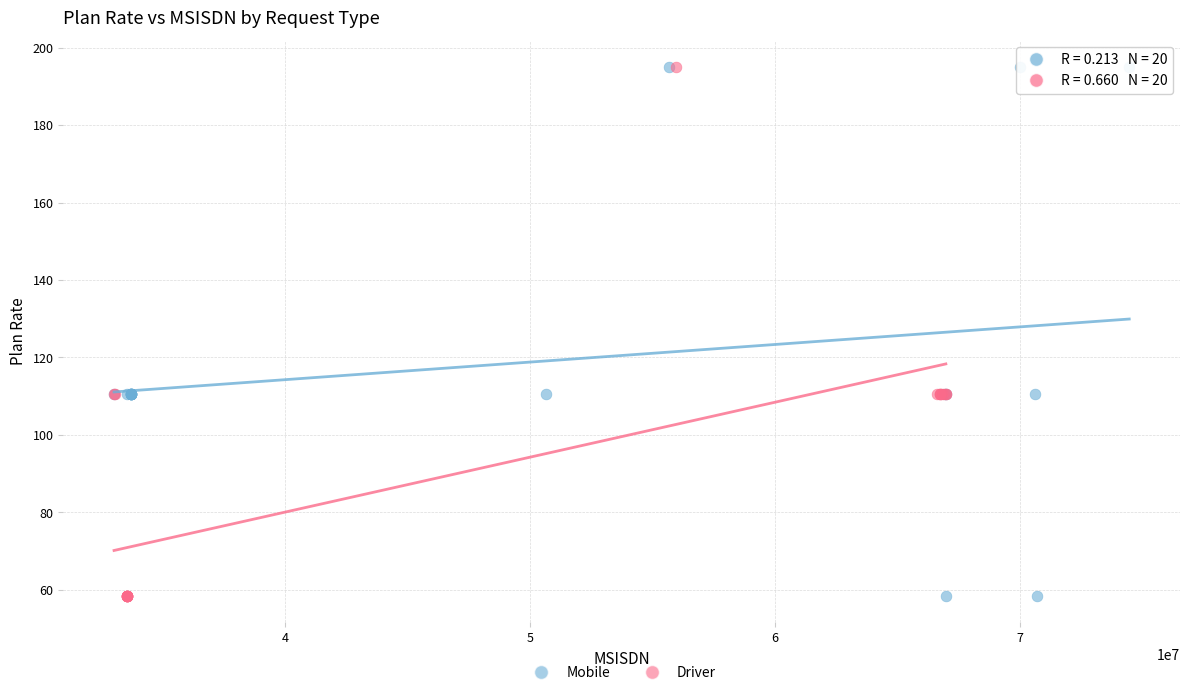

What are all the series names shown in the legend?

Mobile, Driver